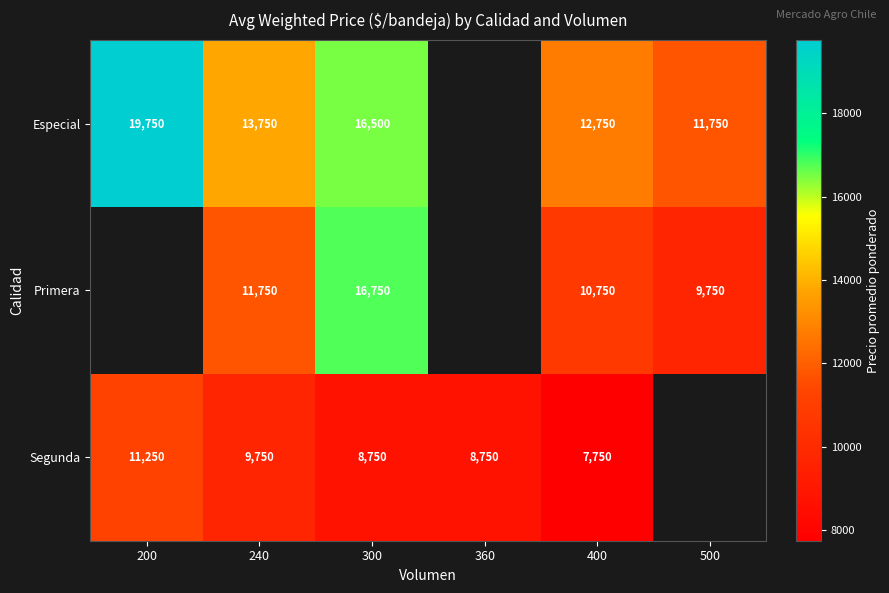

What is the difference between the highest and lowest values at 240?

4000